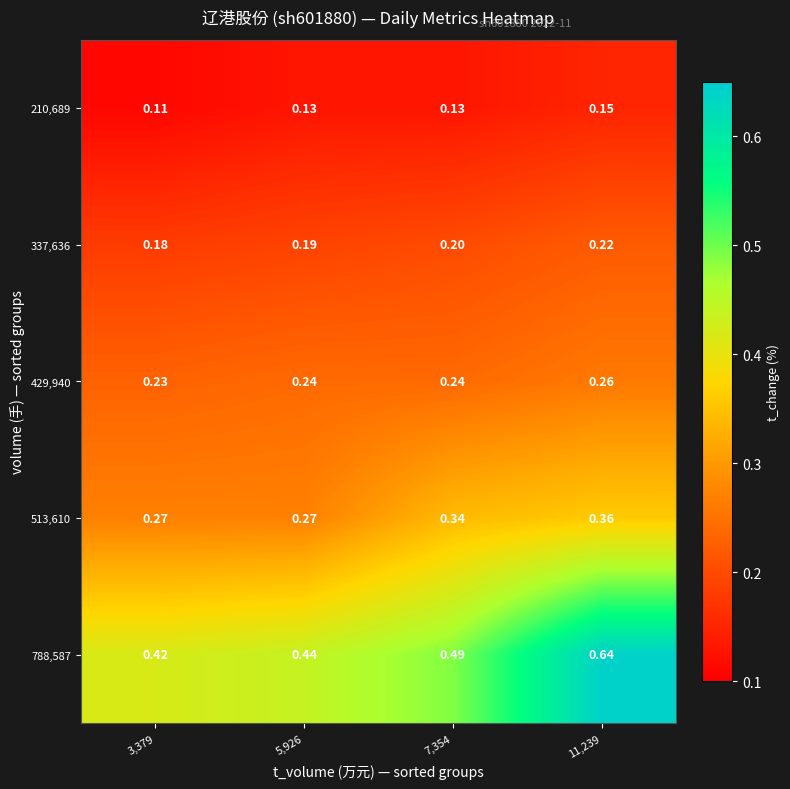

Is the value of 210,689 at 3,379 greater than the value of 788,587 at 7,354?

No